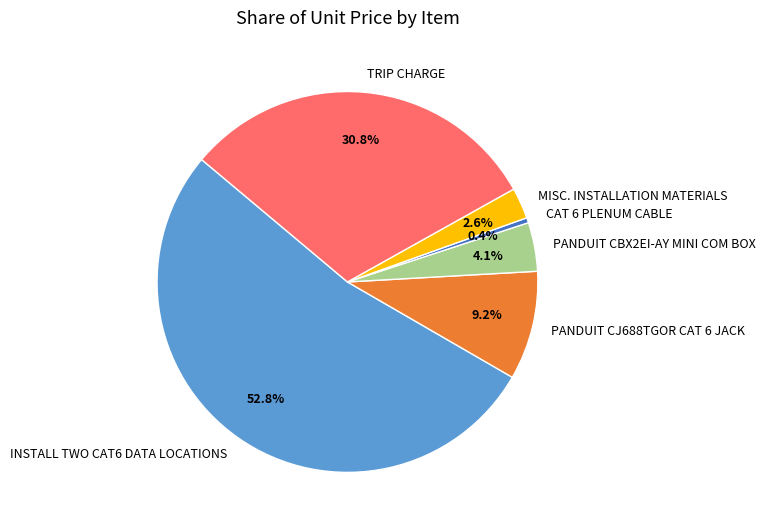

Combined, what portion of the pie is TRIP CHARGE and MISC. INSTALLATION MATERIALS?

33.4%